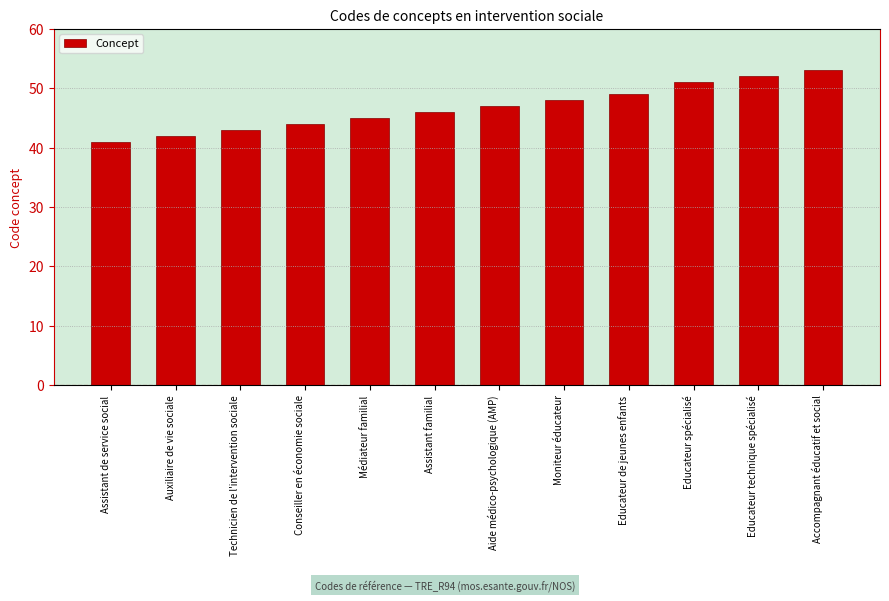

At which label is the value closest to 47?

Aide médico-psychologique (AMP)